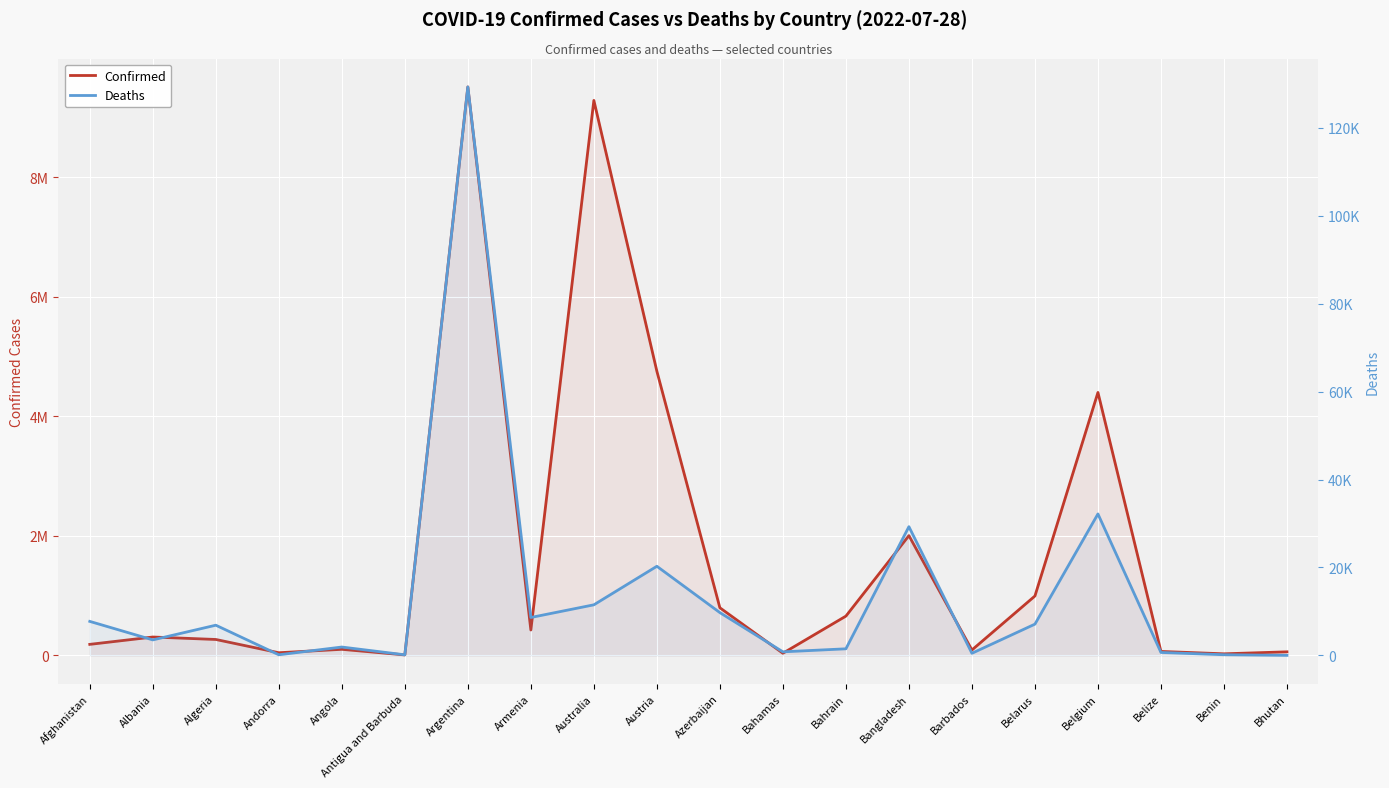

Which series has the largest total across all categories?

Confirmed